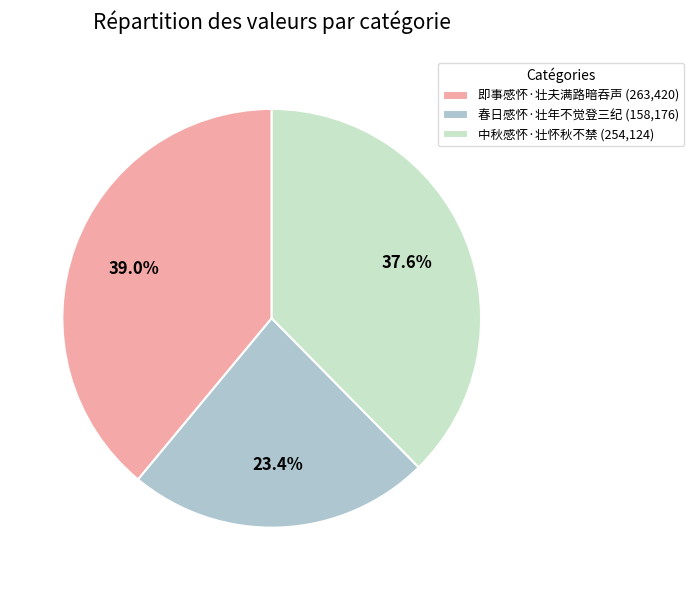

Rank the categories by value from highest to lowest.

即事感怀·壮夫满路暗吞声, 中秋感怀·壮怀秋不禁, 春日感怀·壮年不觉登三纪